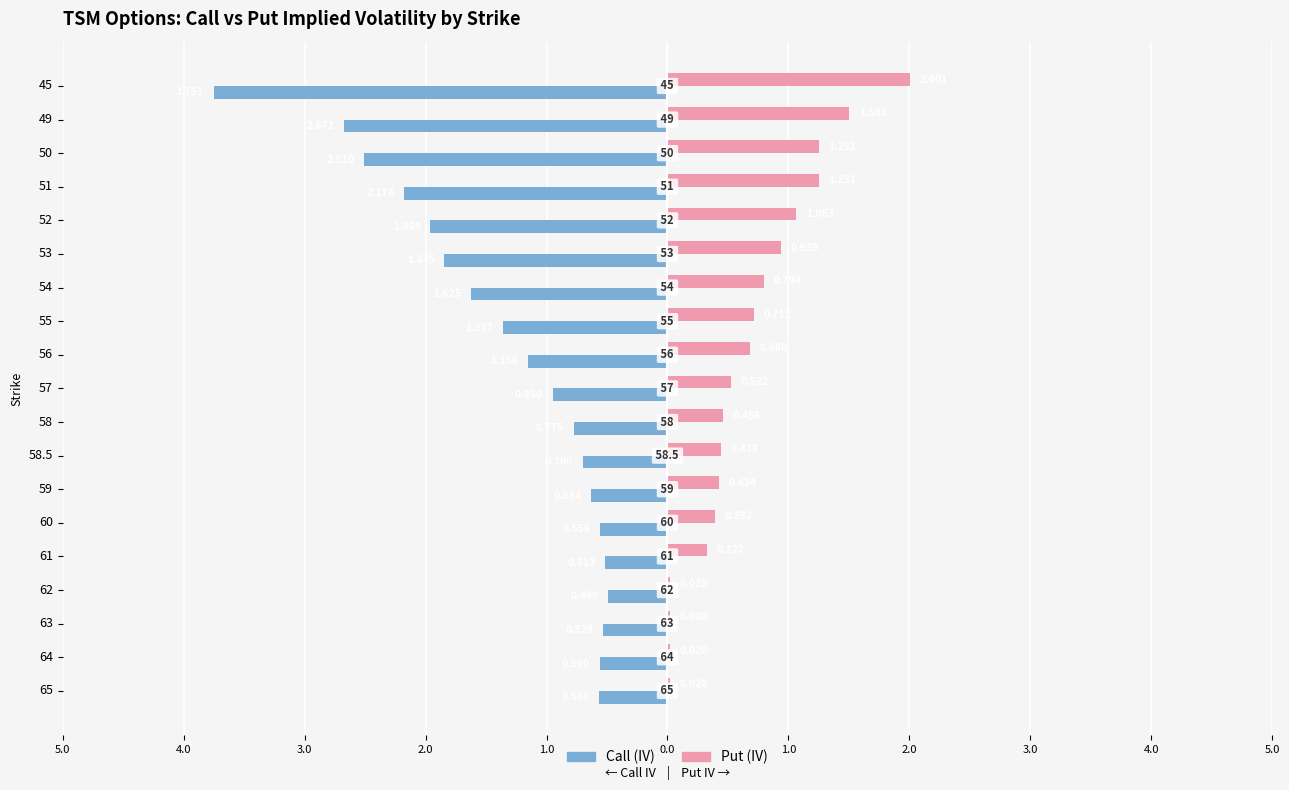

What are all the series names shown in the legend?

Call (IV), Put (IV)